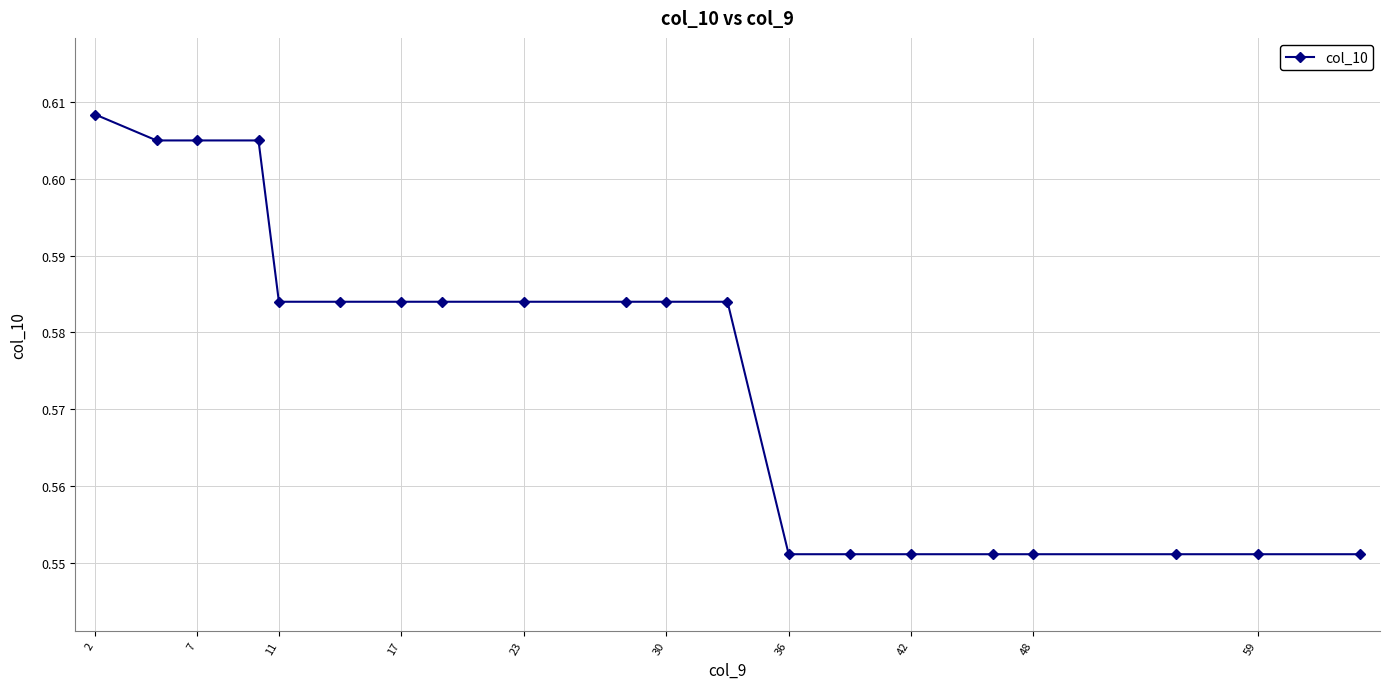

How many lines are shown in the chart?

1